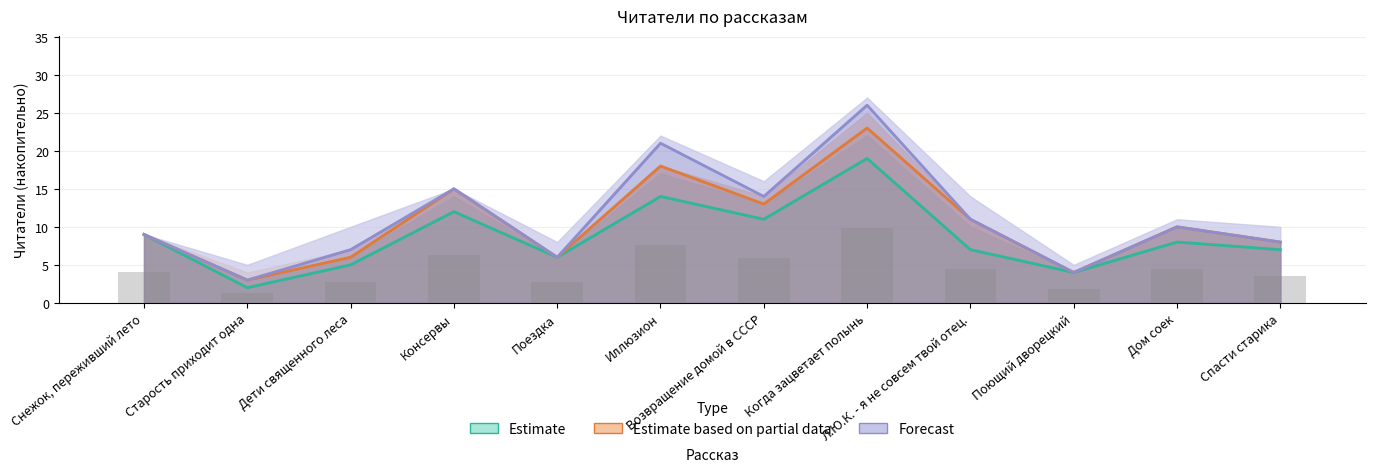

Reading left to right, list all the values displayed in this chart.

Estimate: 9	2	5	12	6	14	11	19	7	4	8	7
Estimate based on partial data: 9	3	6	15	6	18	13	23	11	4	10	8
Forecast: 9	3	7	15	6	21	14	26	11	4	10	8